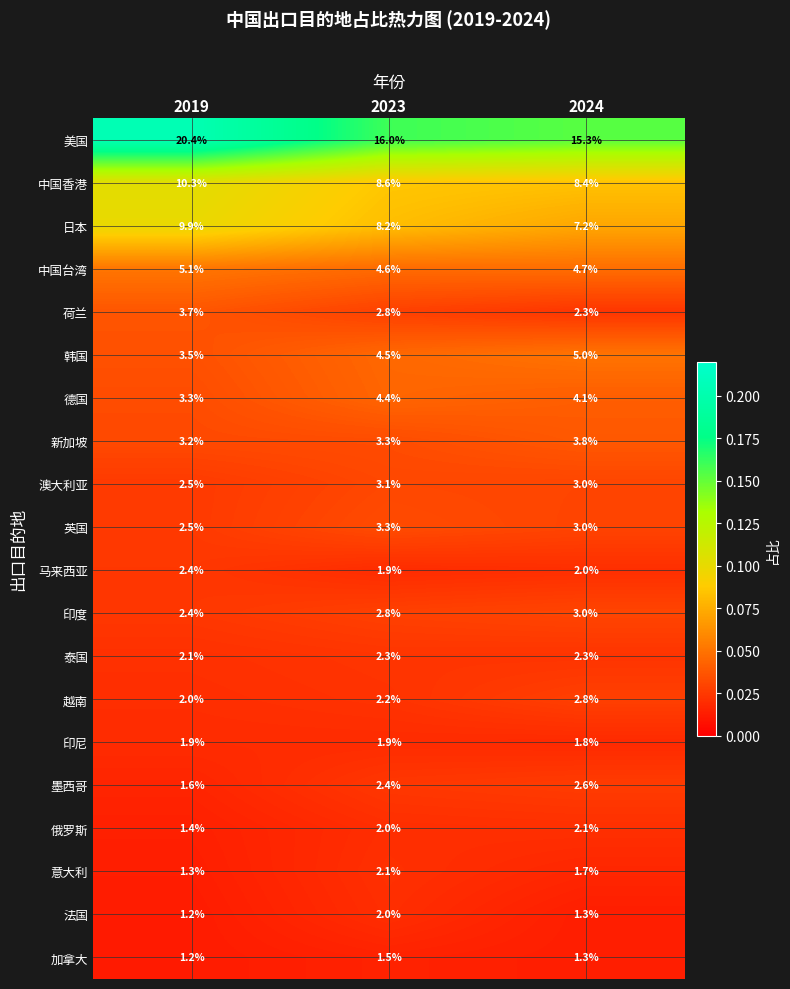

True or false: 中国香港 has a value of 15.8 at 2019.

False